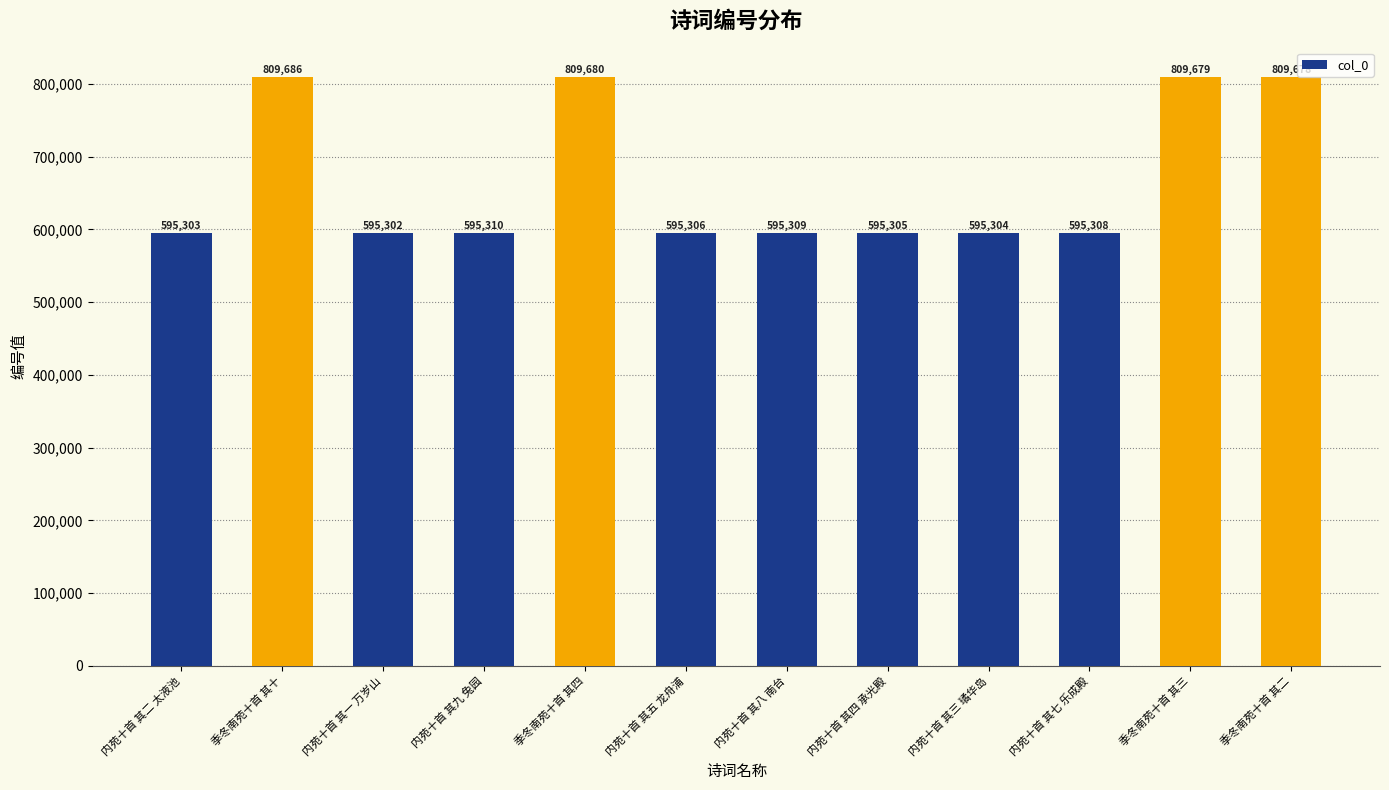

Count the number of data series in this chart.

1